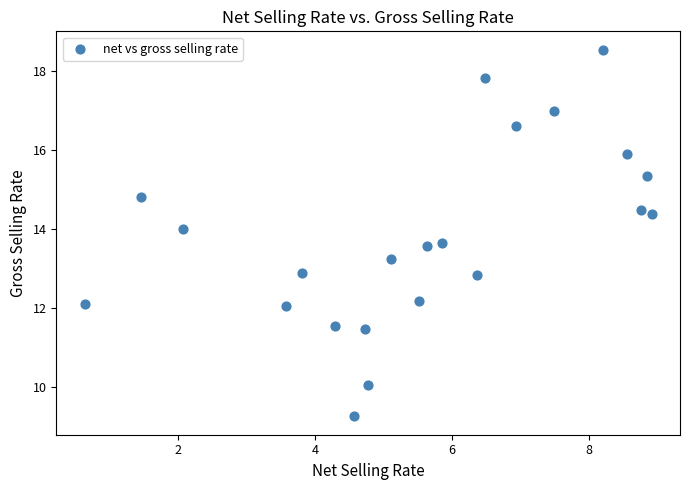

What is the range of Y values (max minus min)?

9.3